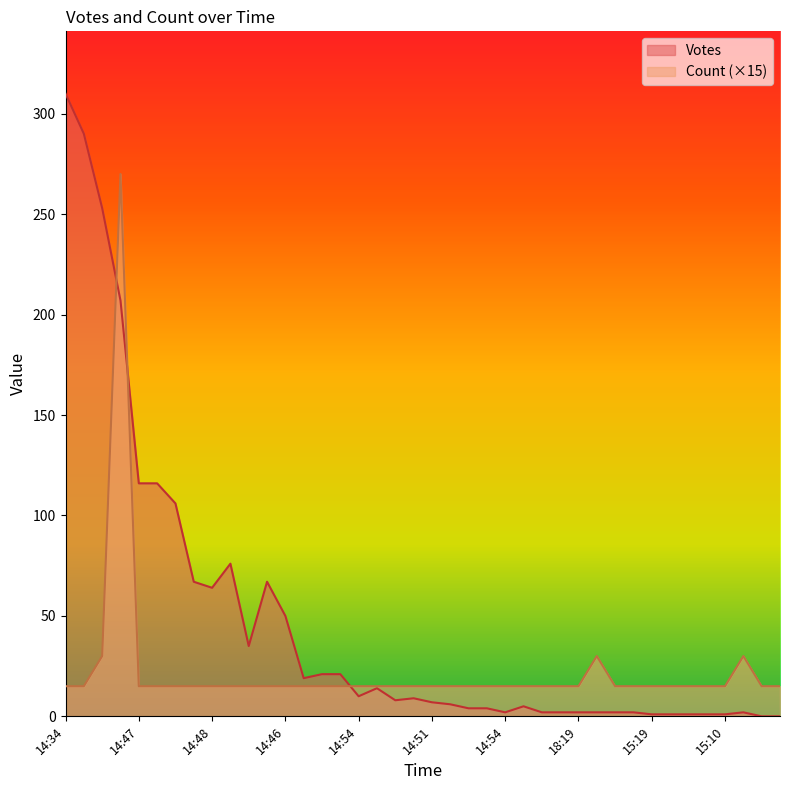

True or false: Count has a value of 51 at 14:52.

False